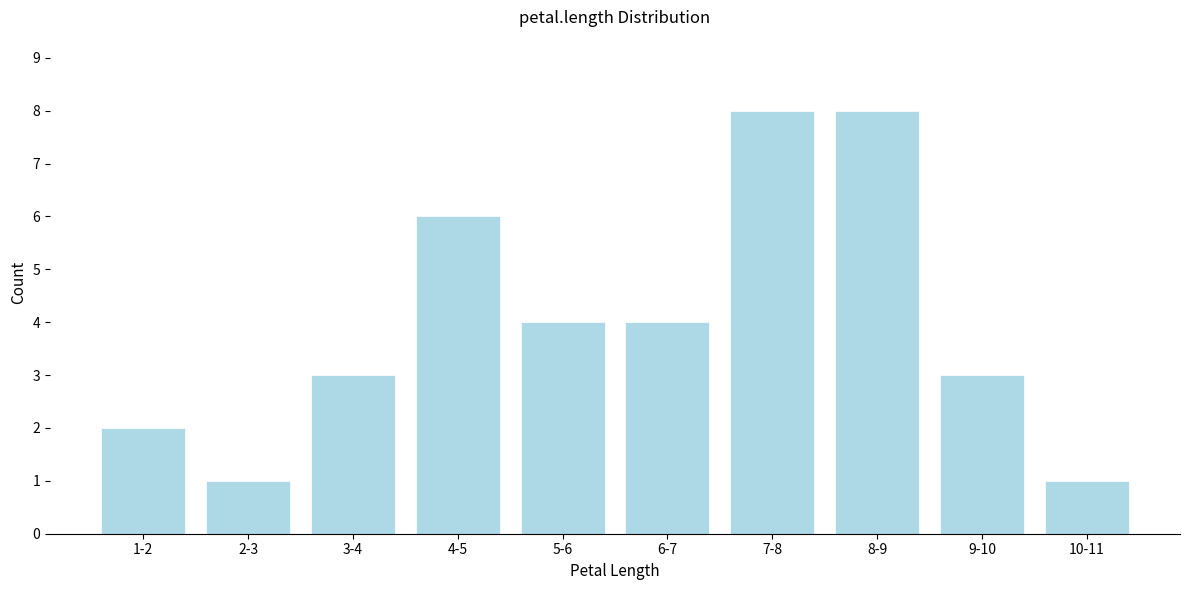

Reading left to right, extract all data points from this chart.

2	1	3	6	4	4	8	8	3	1